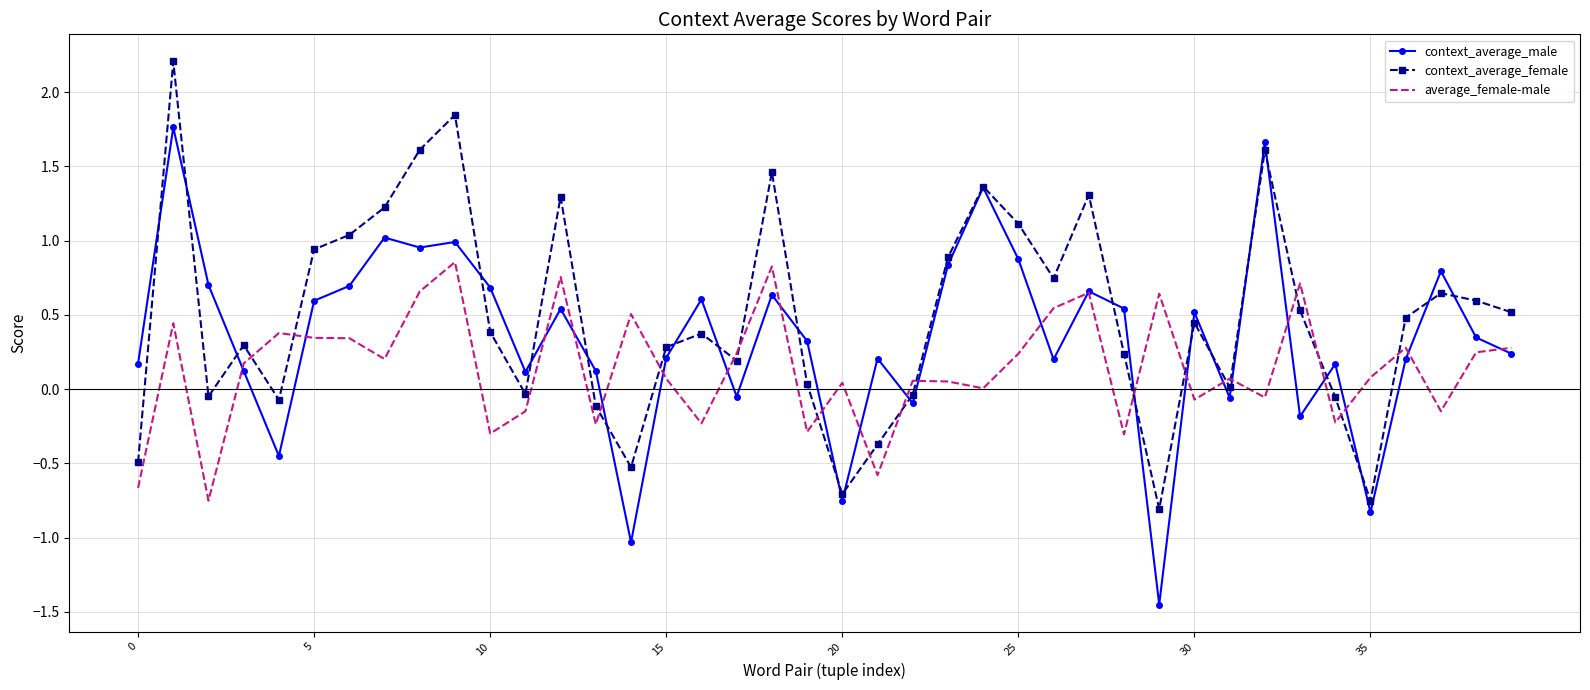

What is the greatest value displayed?

2.2